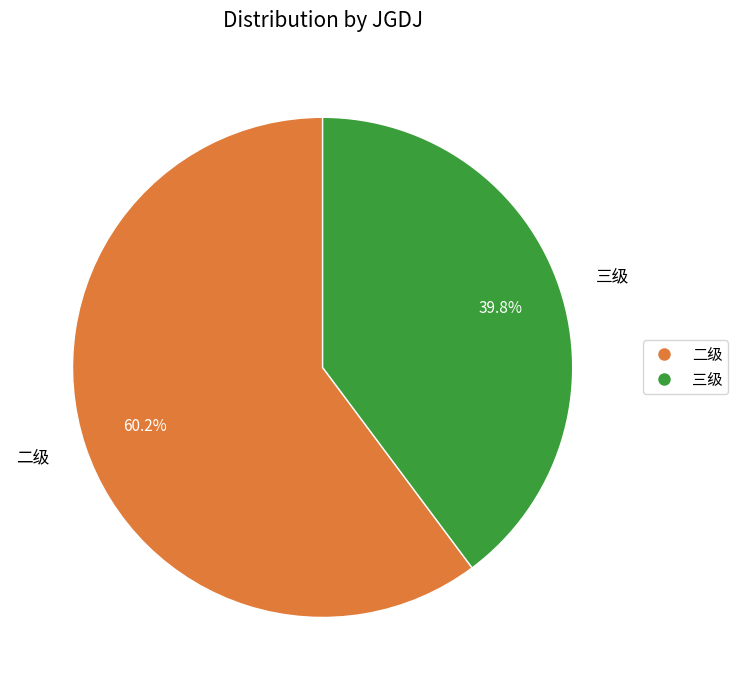

To the nearest percent, what is the average slice percentage?

50%